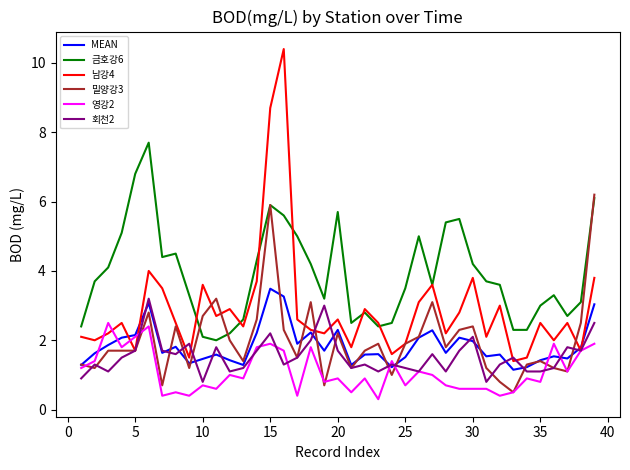

What is the difference between the maximum and second lowest values in the 밀양강3 series?

5.5